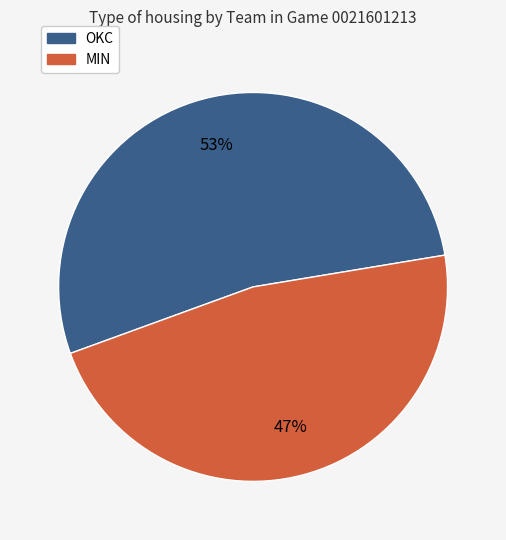

Which slice is the smallest?

MIN